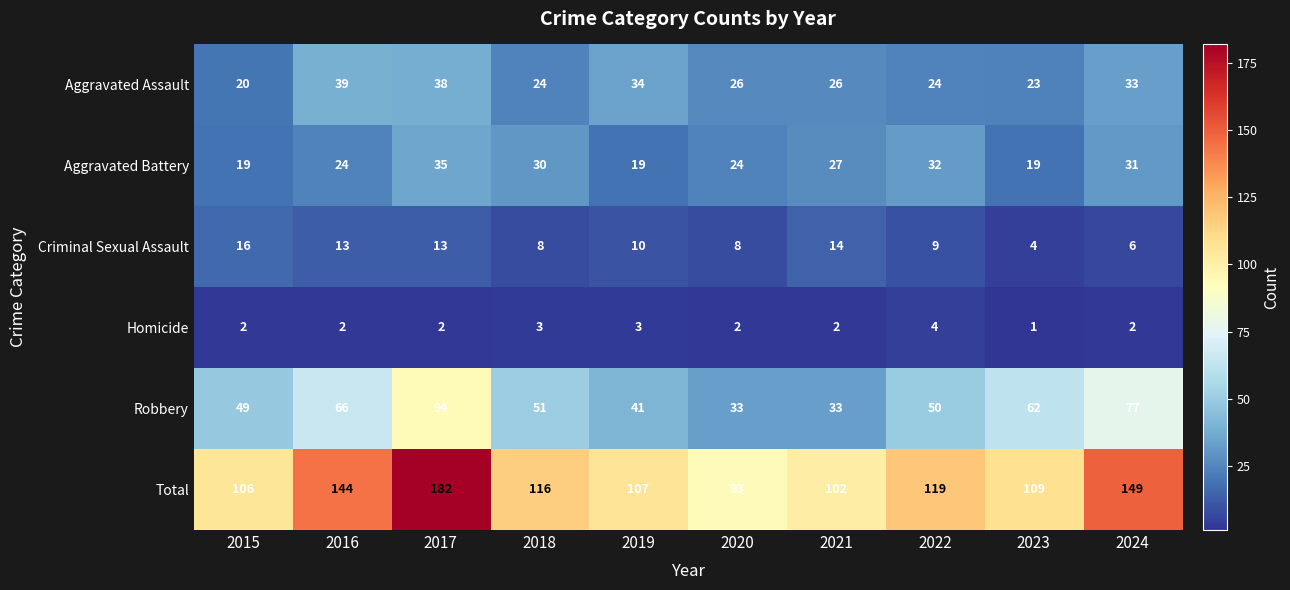

At which label does Aggravated Assault first exceed 26?

2016